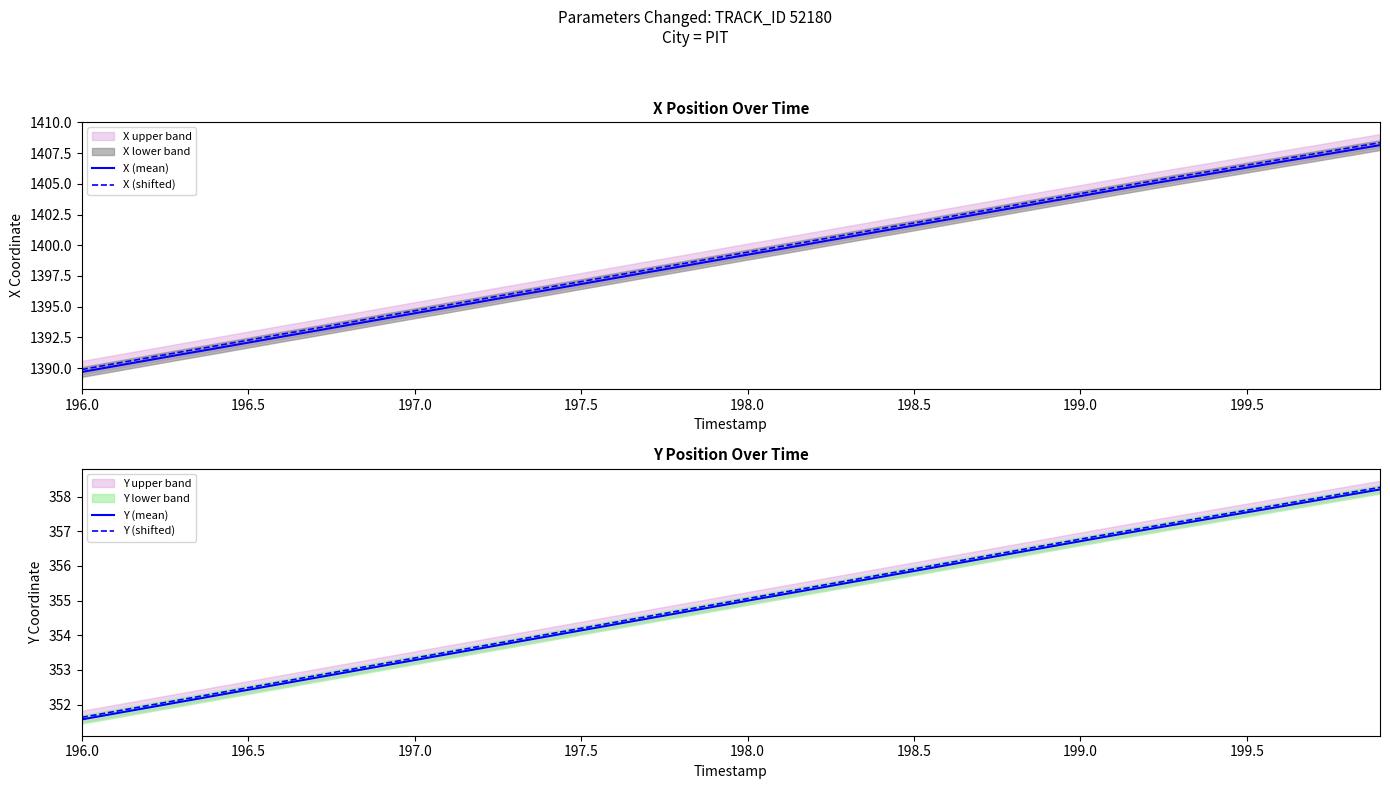

True or false: X (mean) has a value of 1396.8 at 197.5.

True